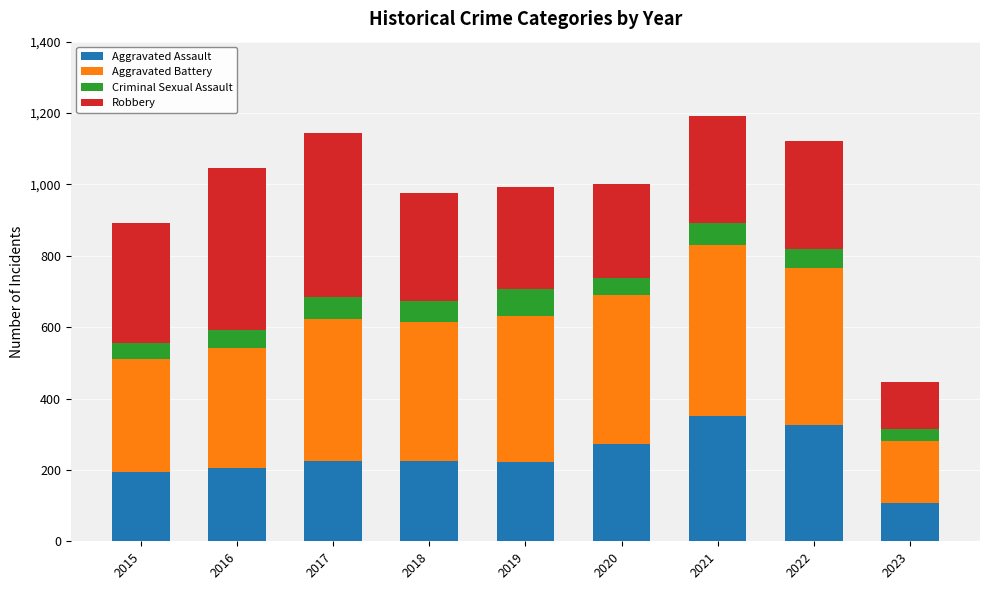

What is the total value across all series at 2020?

1000